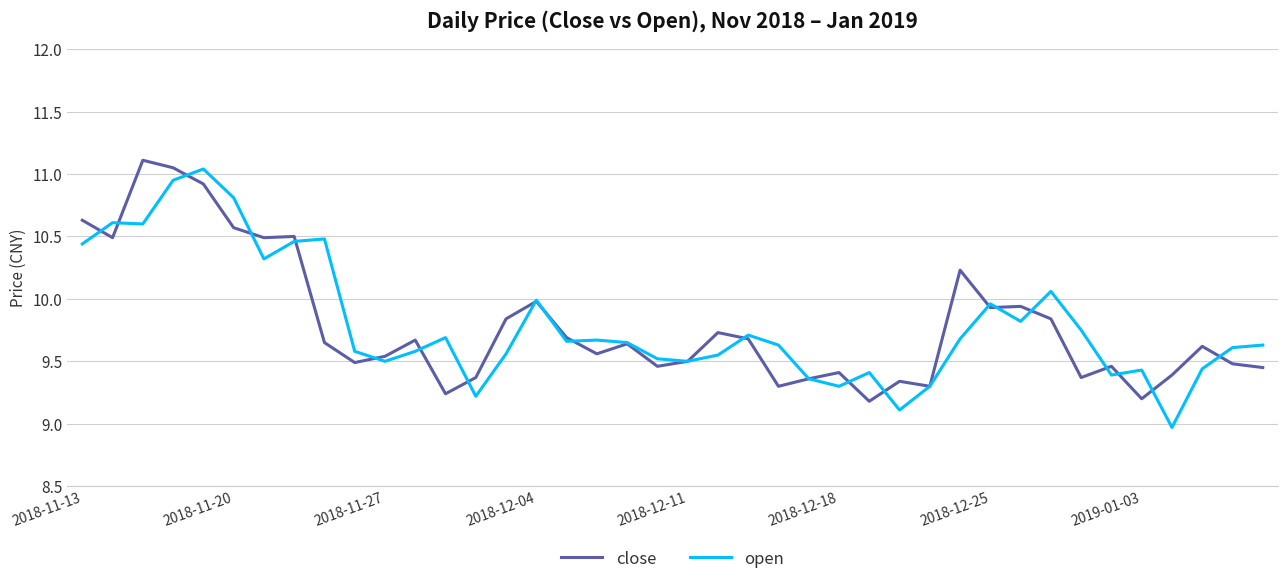

At how many categories does at least one series exceed 9?

40